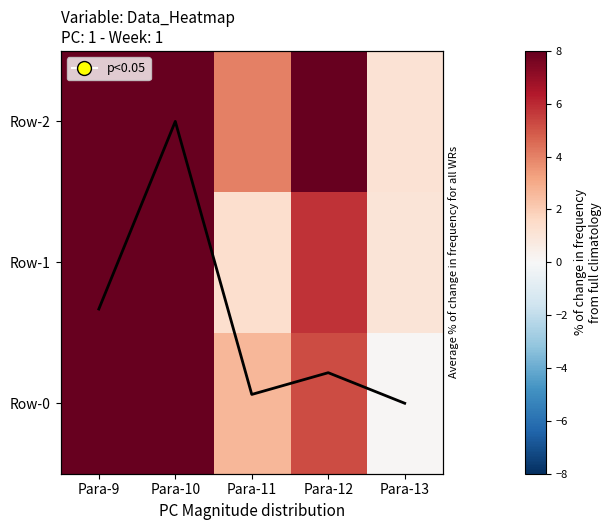

What is the difference between the Row-2 values at Para-12 and Para-10?

80.9